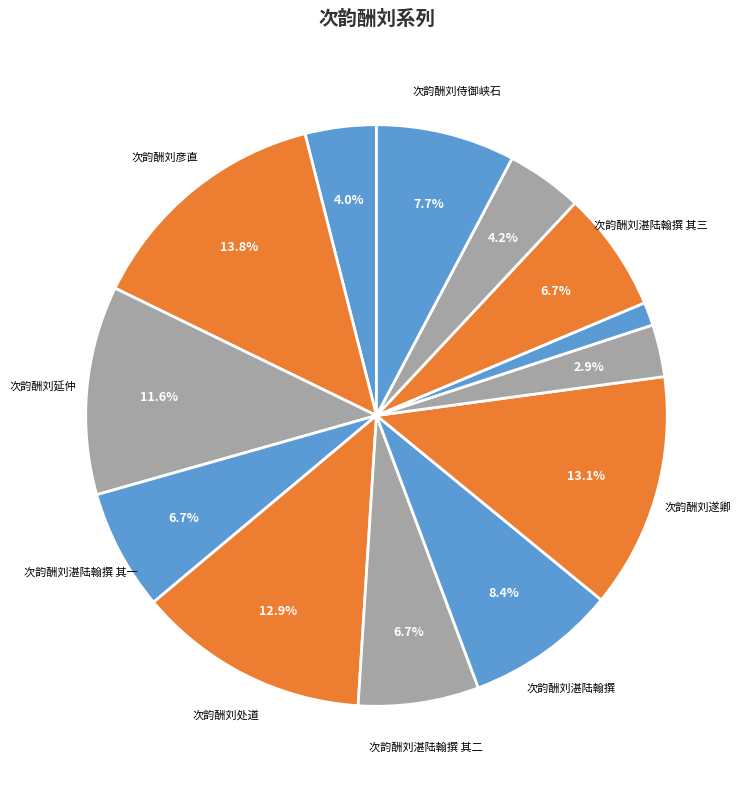

Count the number of slices in the pie.

13